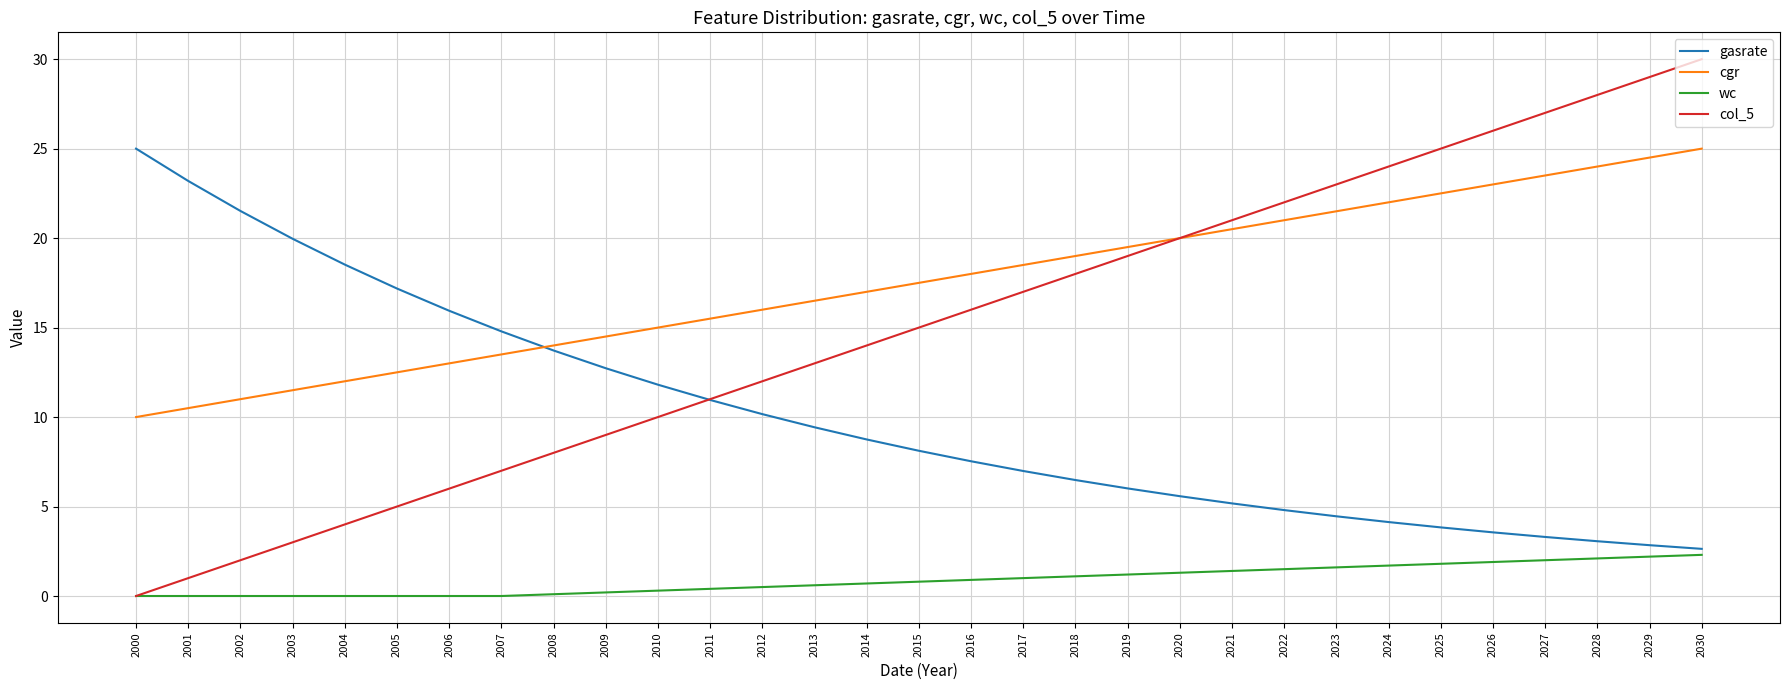

The gasrate series shows 6.4 at 2001. True or false?

False